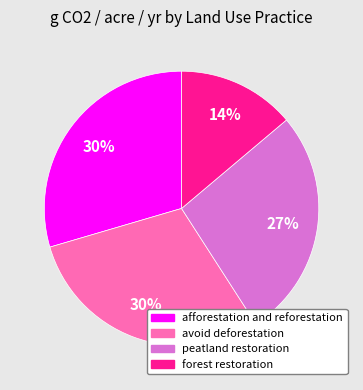

Combined, do avoid deforestation and afforestation and reforestation account for over 50%?

Yes